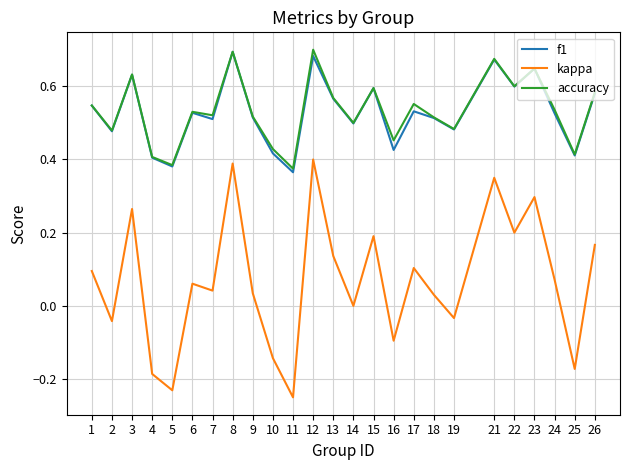

What are all the series names shown in the legend?

f1, kappa, accuracy